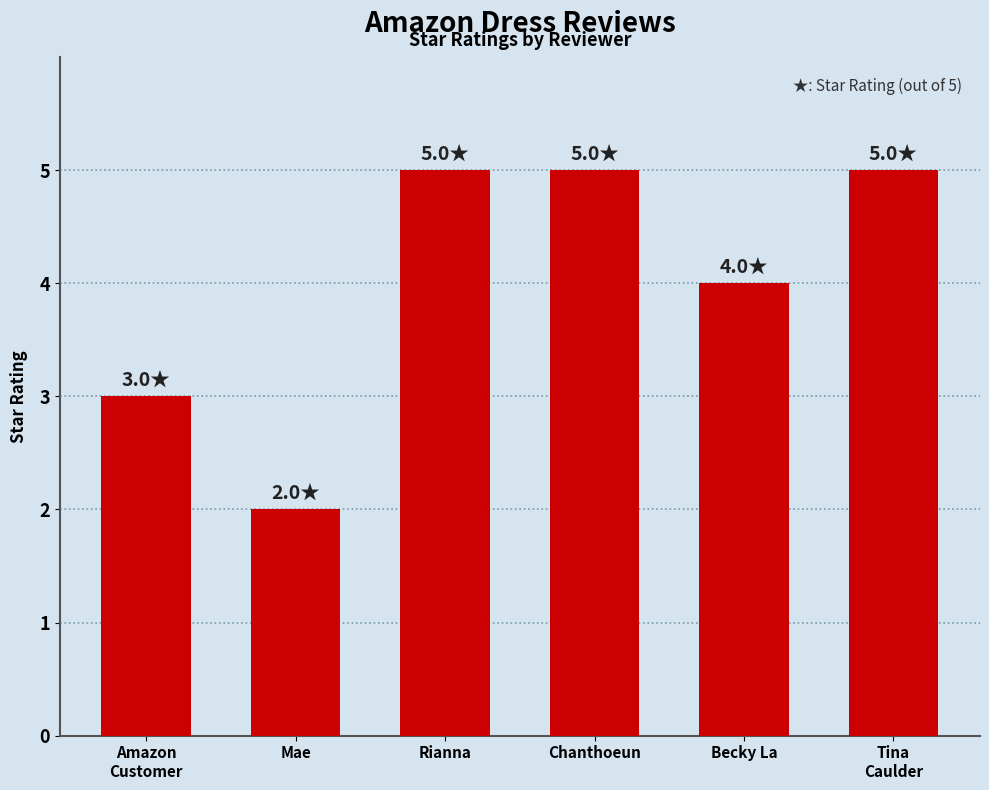

The chart shows a value of 2 at Rianna. True or false?

False